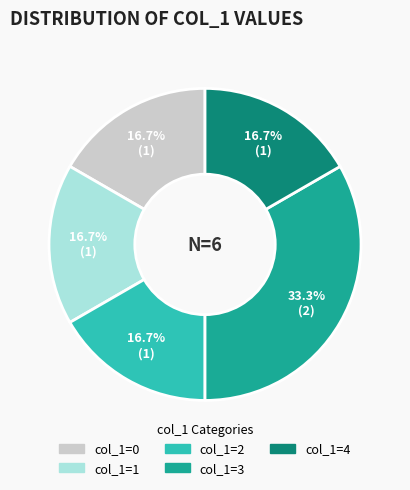

Is there any slice that represents more than half of the pie?

No